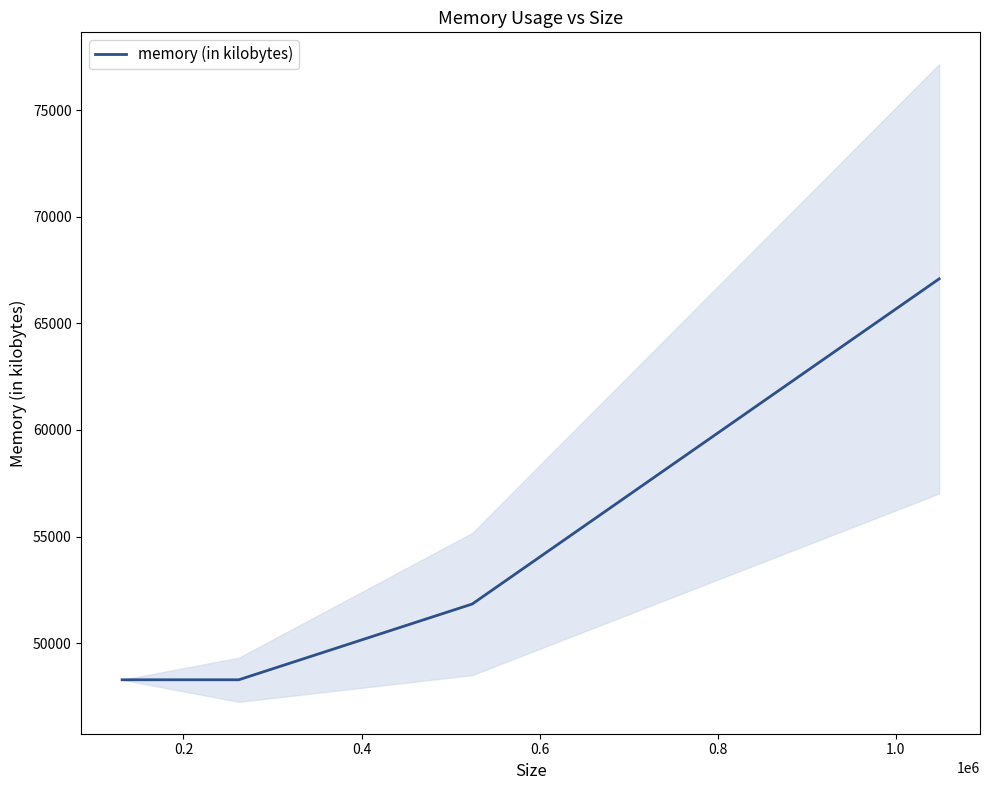

What is the difference between the maximum and minimum values?

18796